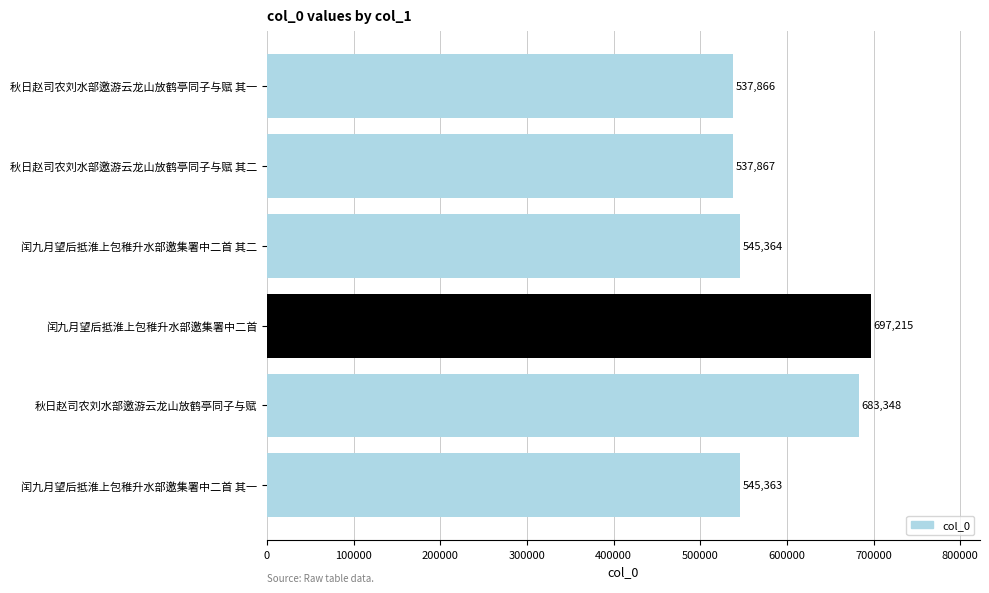

List the labels in order of value, largest first.

闰九月望后抵淮上包稚升水部邀集署中二首, 秋日赵司农刘水部邀游云龙山放鹤亭同子与赋, 闰九月望后抵淮上包稚升水部邀集署中二首 其二, 闰九月望后抵淮上包稚升水部邀集署中二首 其一, 秋日赵司农刘水部邀游云龙山放鹤亭同子与赋 其二, 秋日赵司农刘水部邀游云龙山放鹤亭同子与赋 其一